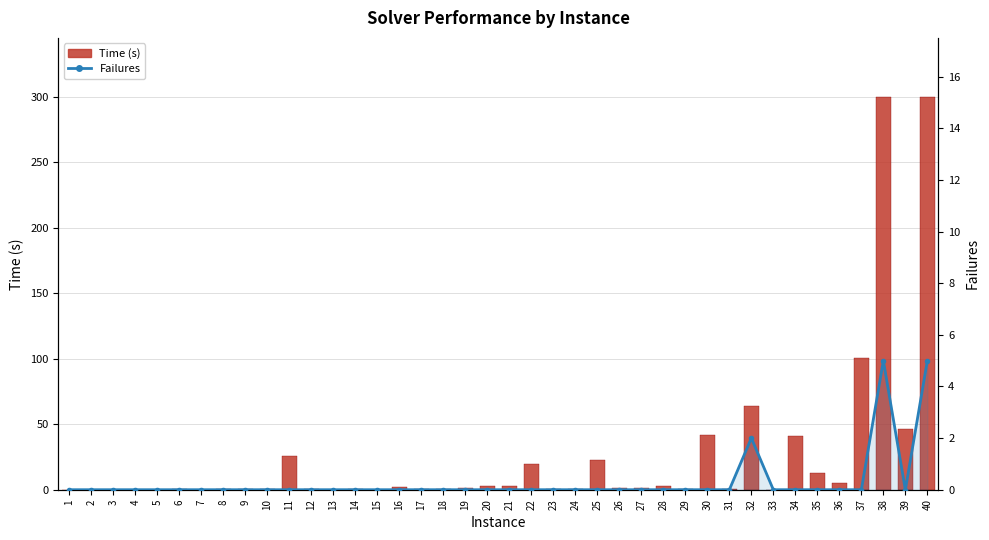

How many values in Failures are above zero?

3